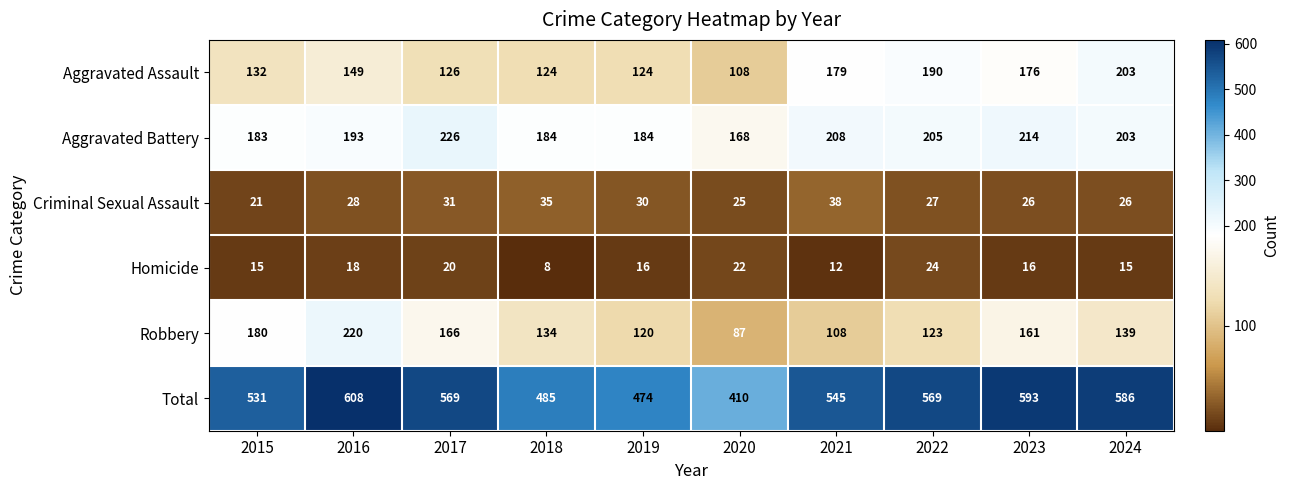

Rank the series by their maximum value, from lowest to highest.

Homicide, Criminal Sexual Assault, Aggravated Assault, Robbery, Aggravated Battery, Total